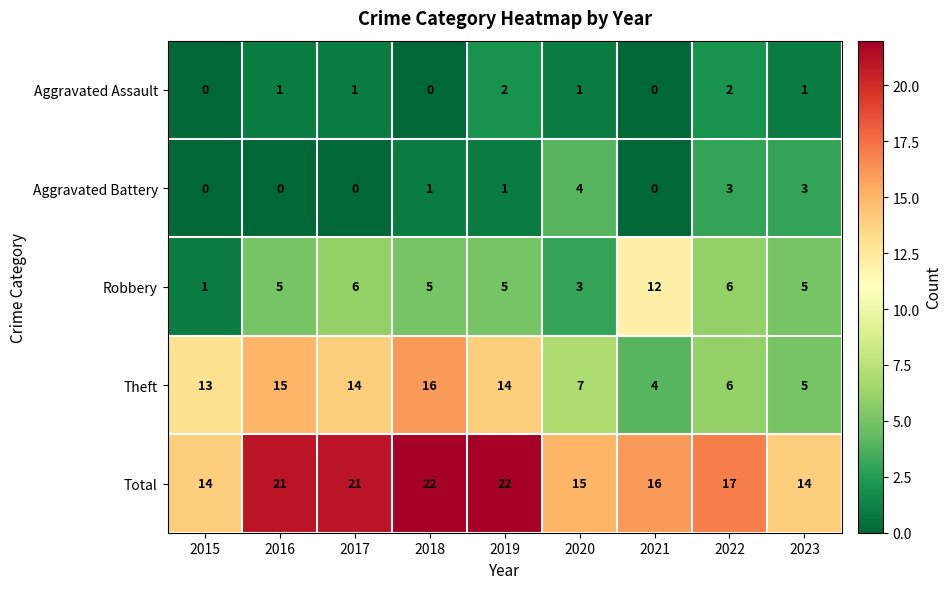

Count the Aggravated Battery values in the range 0 to 3.

8